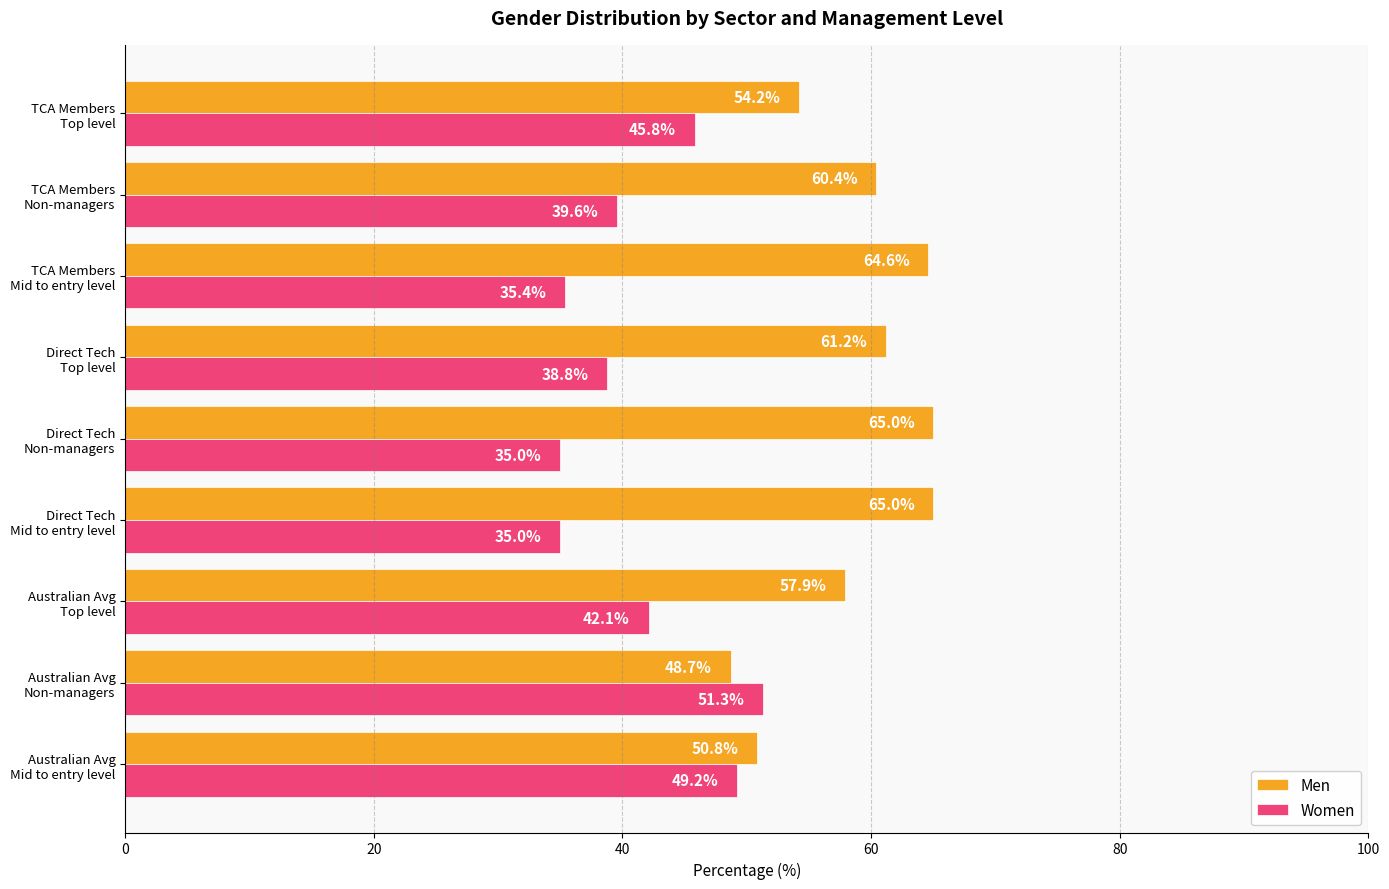

List the series in order of their peak value, highest first.

Men, Women